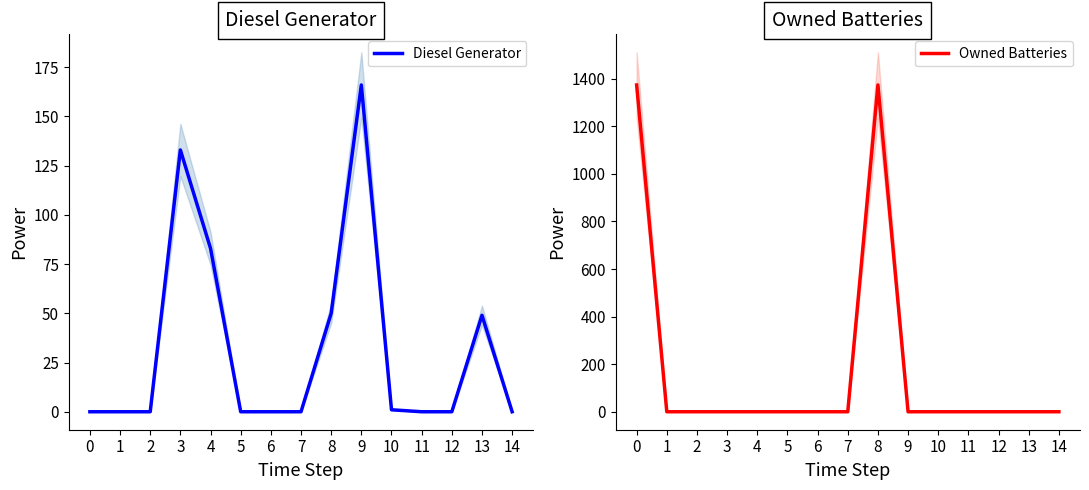

Is it true that Owned Batteries equals 0.0 at 6?

True